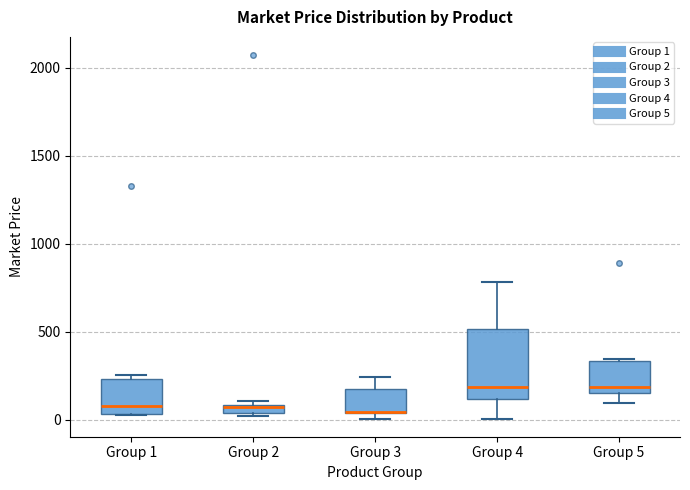

Comparing the boxes themselves (not the whiskers), which one is the tallest?

Group 4